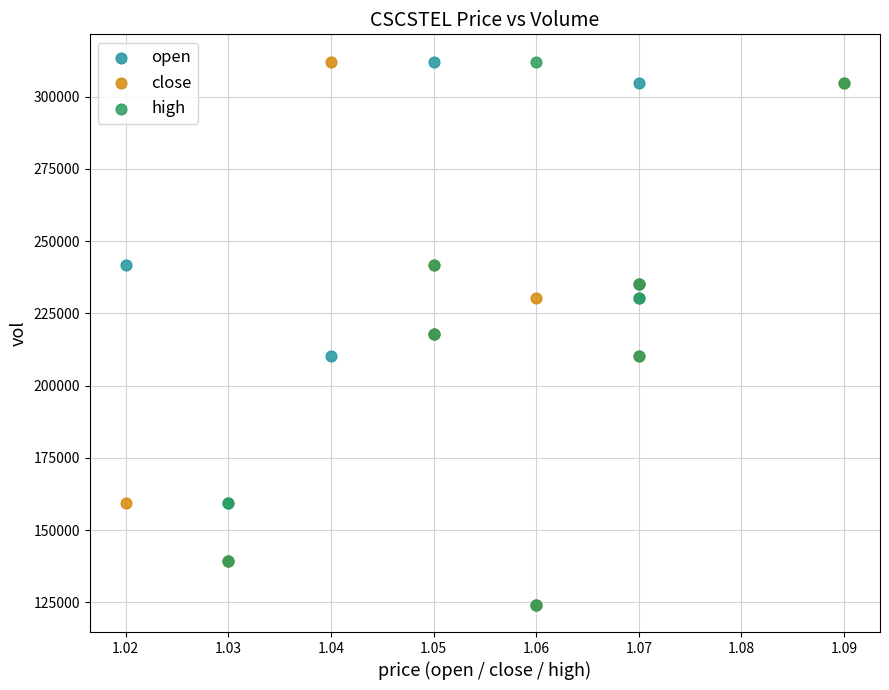

What are all the series names shown in the legend?

open, close, high